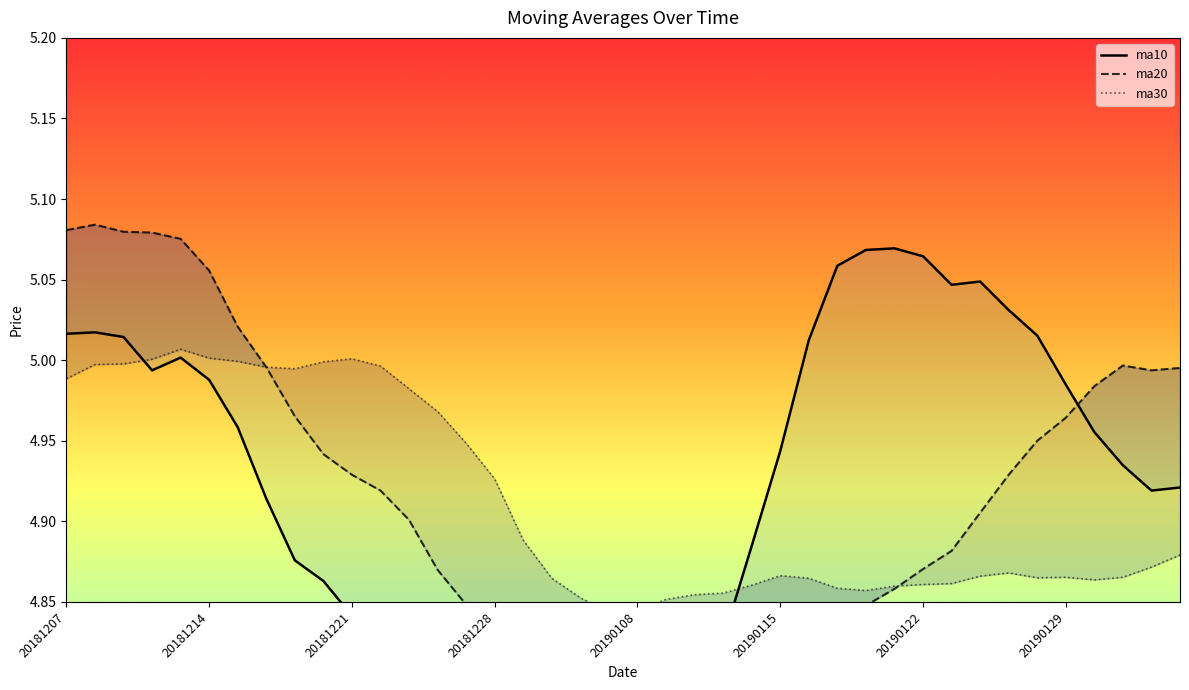

True or false: ma10 has a value of 5.0 at 20181214.

True